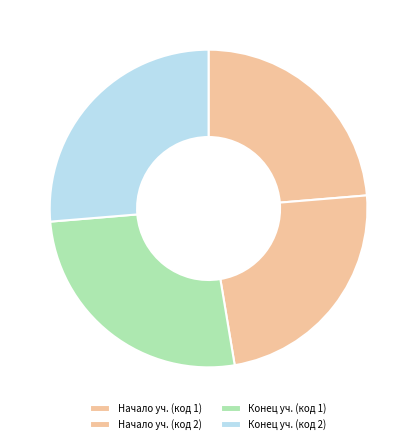

How many slices are in this pie chart?

4